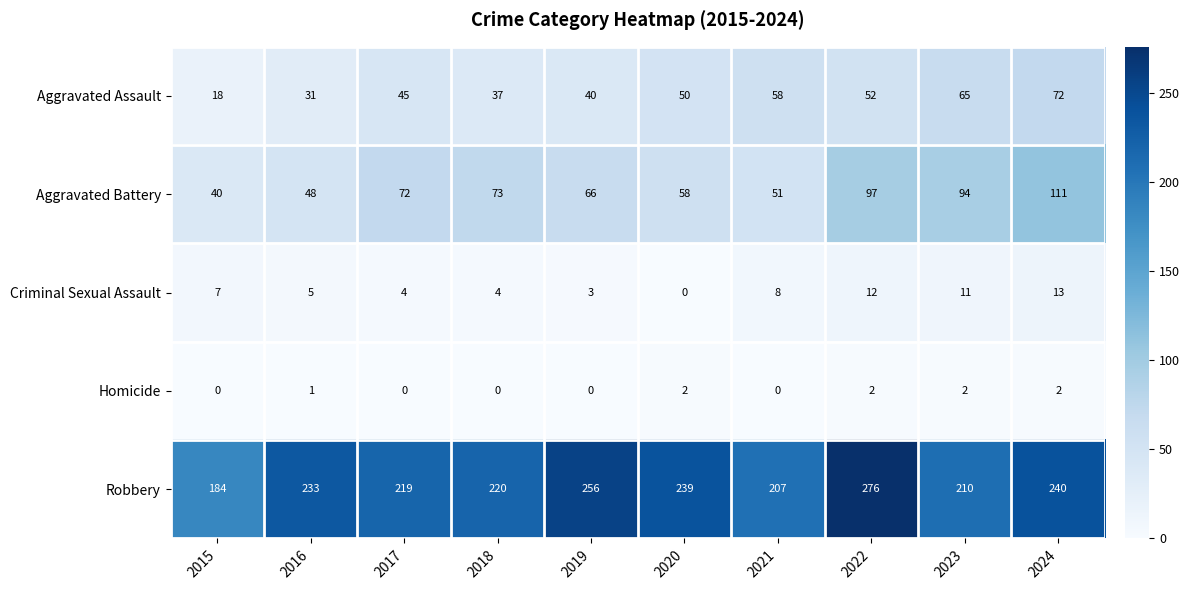

Which category has the highest value in the Robbery series?

2022